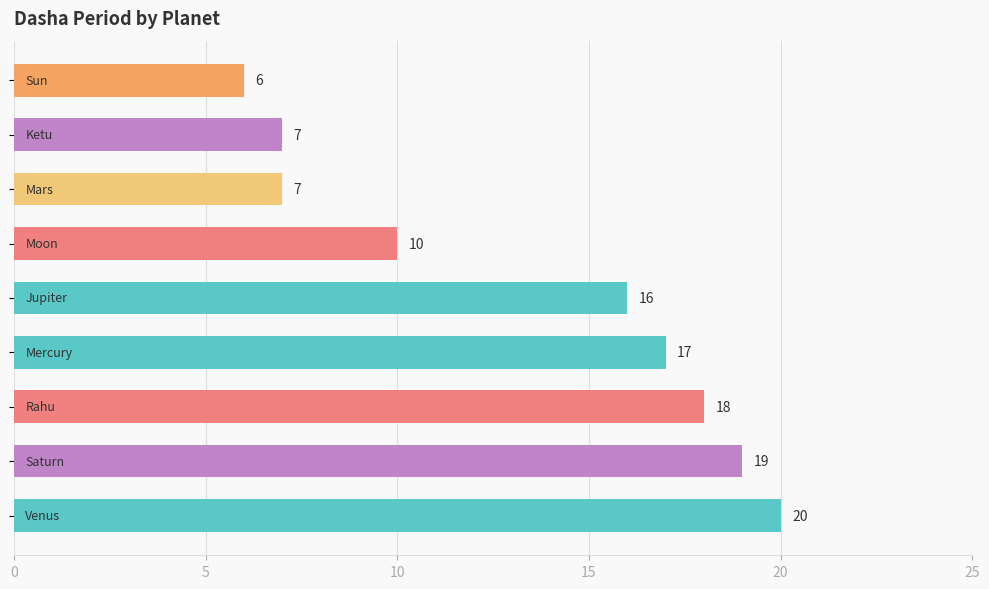

Reading bottom to top, list all the values displayed in this chart.

20	19	18	17	16	10	7	7	6